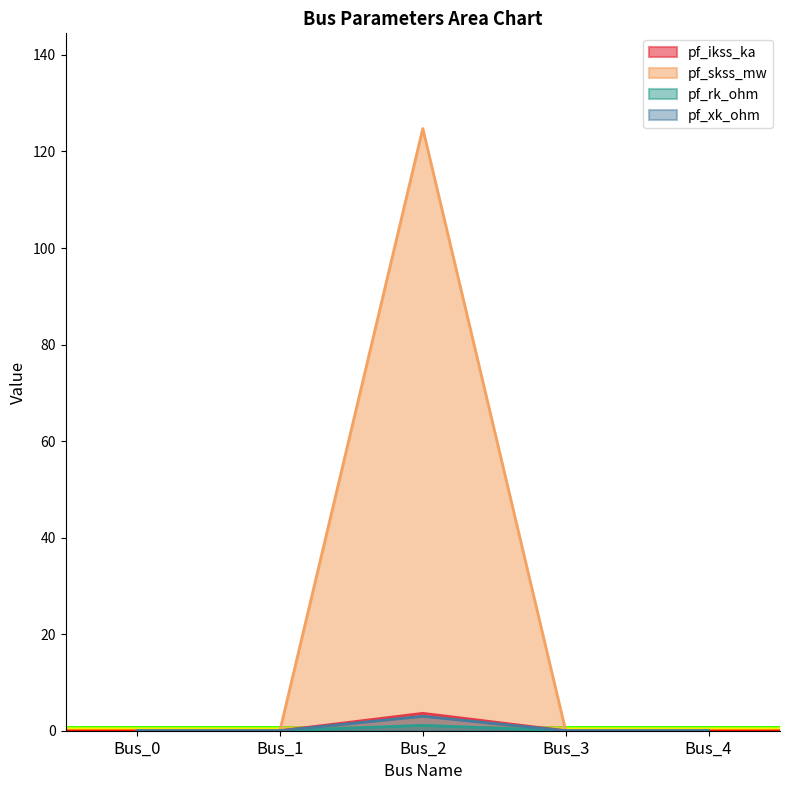

What is the difference between the pf_rk_ohm values at Bus_2 and Bus_0?

1.1